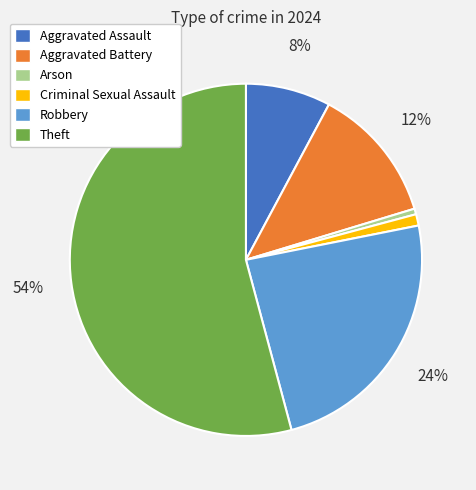

Between Criminal Sexual Assault and Aggravated Battery, which is larger?

Aggravated Battery